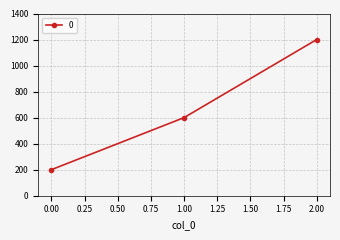

Does the chart have visible grid lines?

Yes